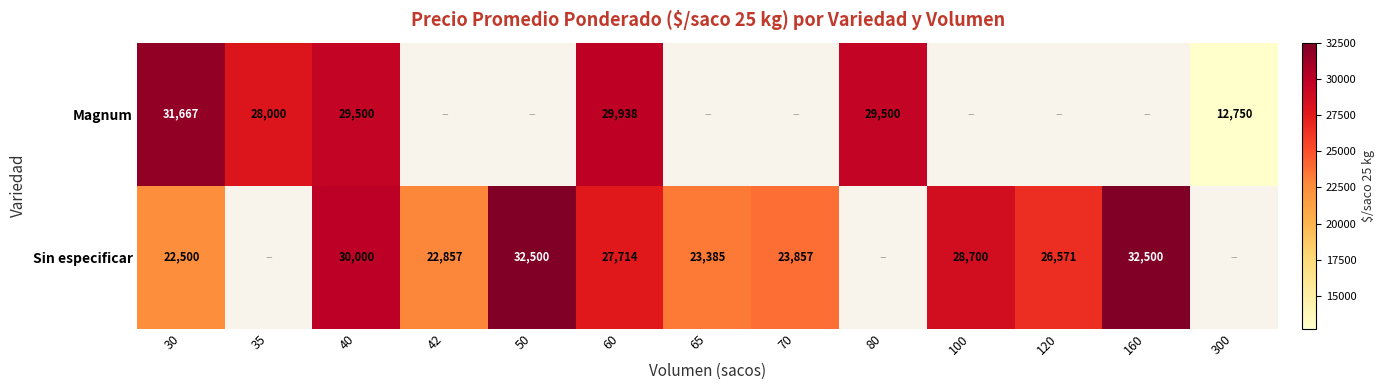

What is the maximum value for Sin especificar?

32500.0